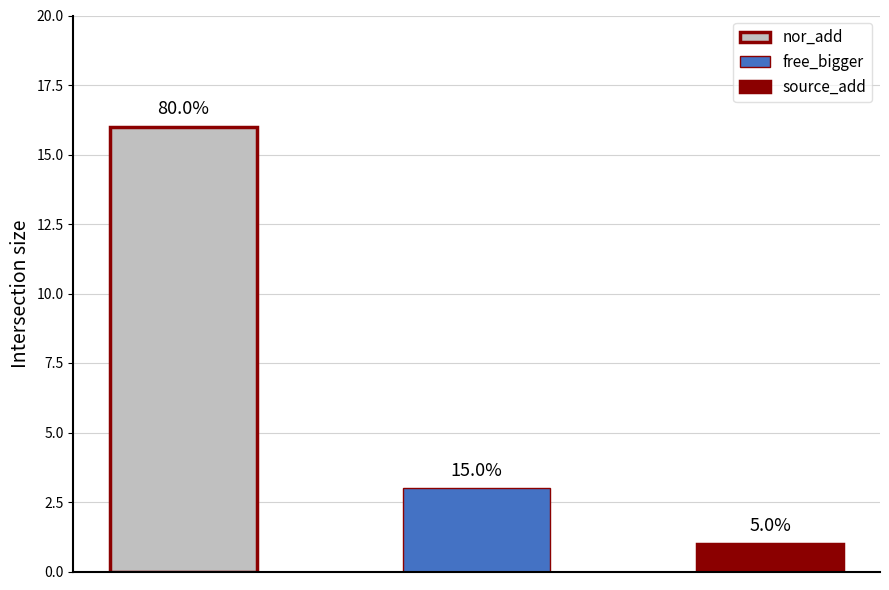

How many count values are between 1 and 16?

3